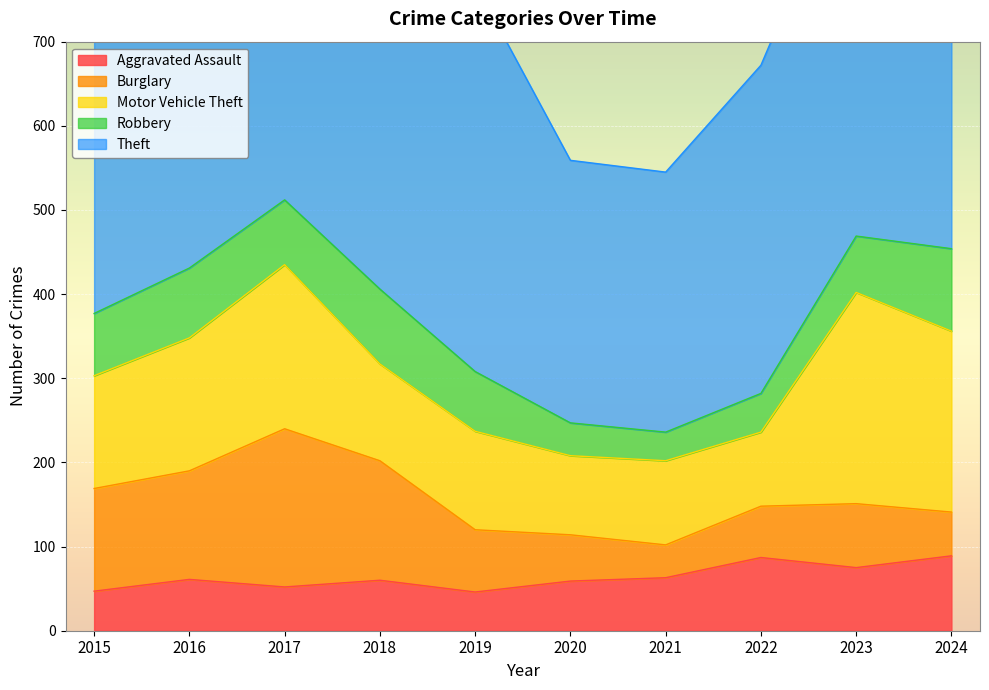

At how many categories does at least one series exceed 267?

10